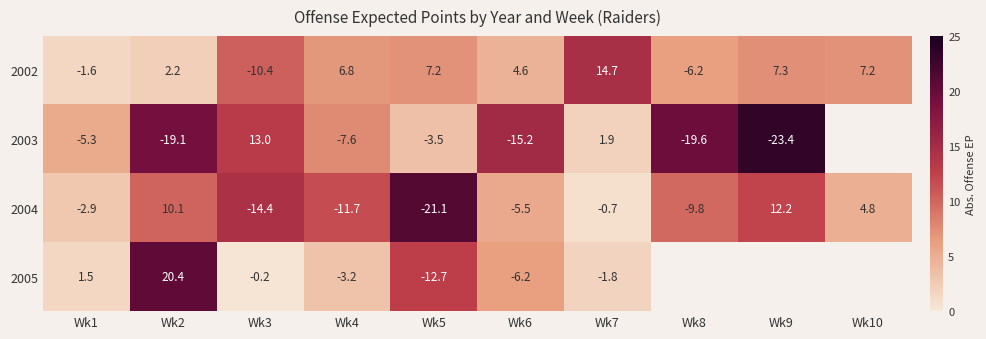

Between Wk1 and Wk5, which is larger?

Wk5